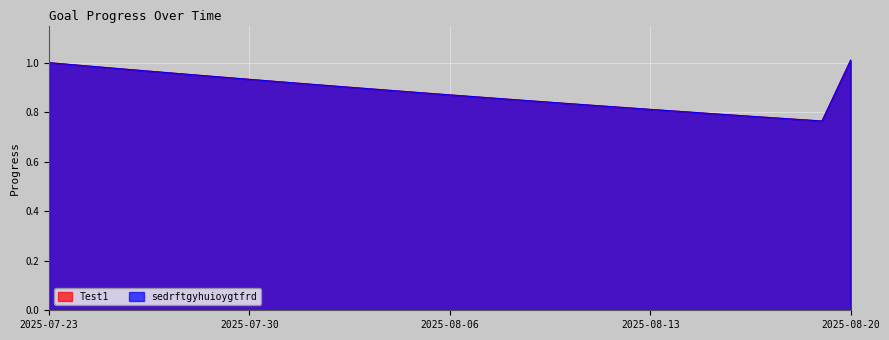

How many series are shown in this chart?

2